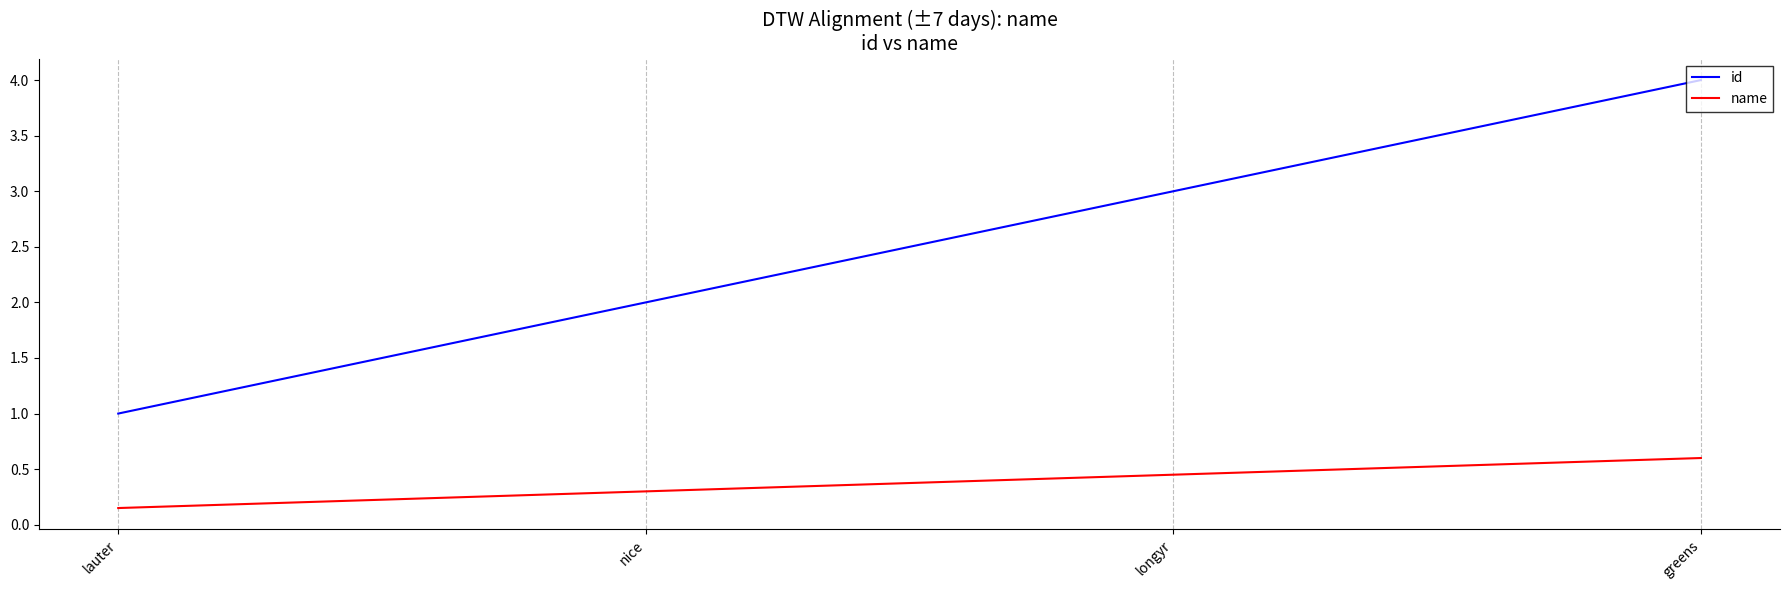

Which series has the largest total across all categories?

id